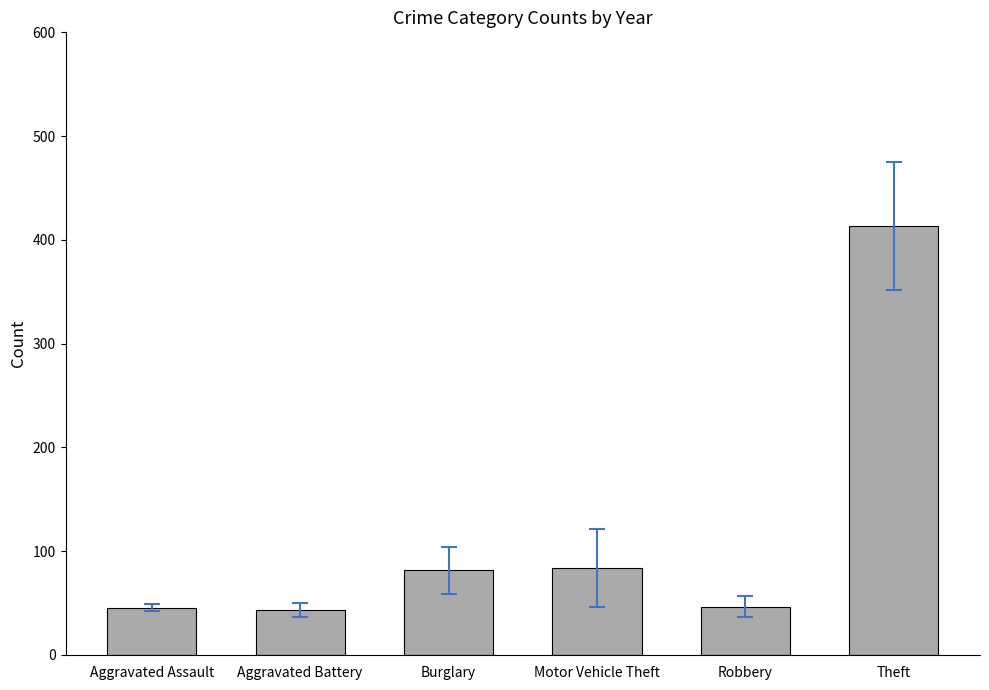

Between Motor Vehicle Theft and Aggravated Battery, which is larger?

Motor Vehicle Theft